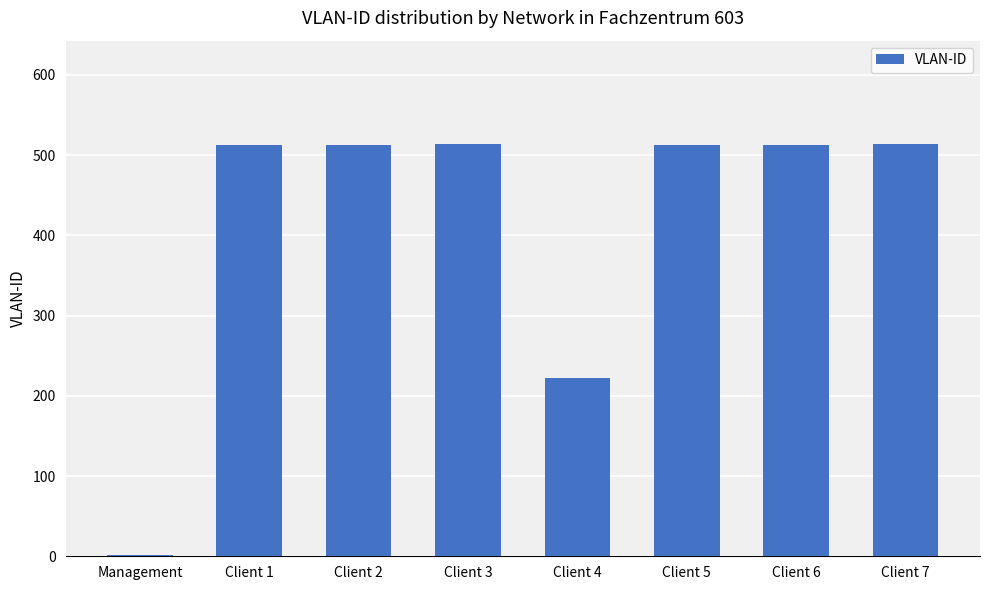

Is it true that the value at Client 4 is 336?

False